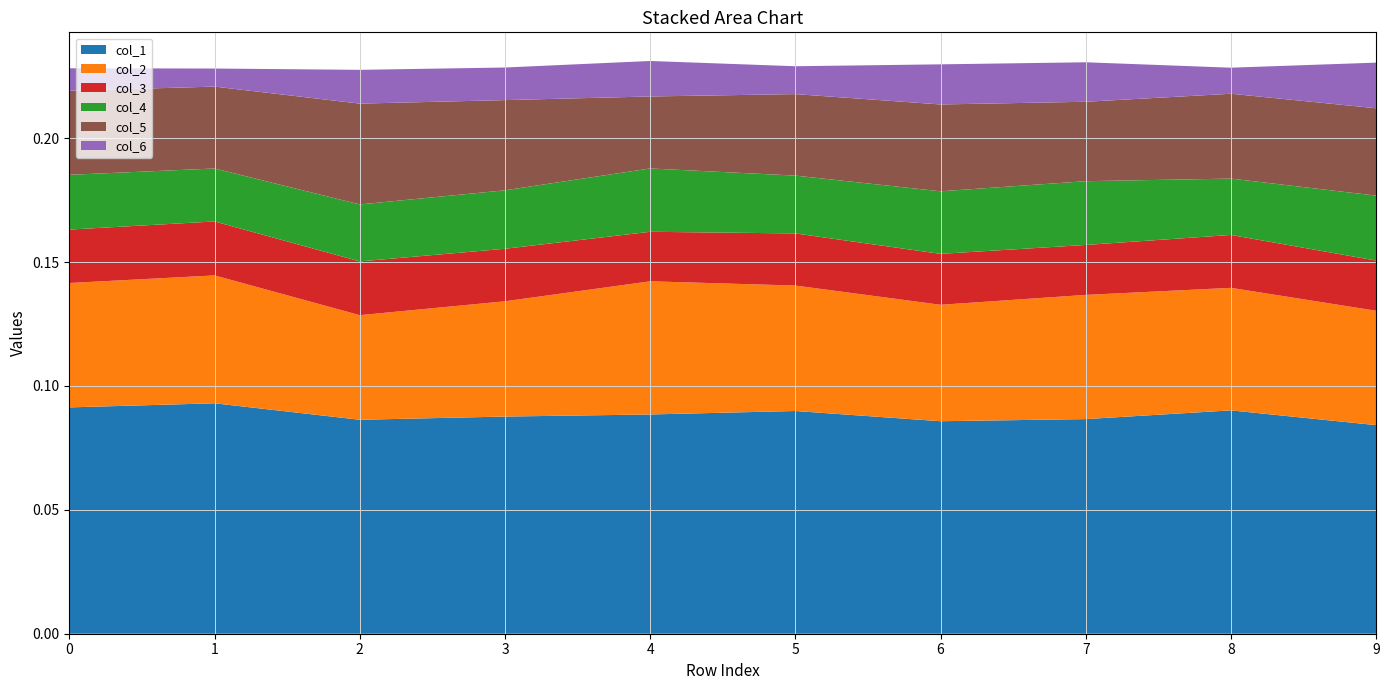

Reading left to right, list all the values displayed in this chart.

col_1: 0.1	0.1	0.1	0.1	0.1	0.1	0.1	0.1	0.1	0.1
col_2: 0.1	0.1	0.0	0.0	0.1	0.1	0.0	0.1	0.0	0.0
col_3: 0.0	0.0	0.0	0.0	0.0	0.0	0.0	0.0	0.0	0.0
col_4: 0.0	0.0	0.0	0.0	0.0	0.0	0.0	0.0	0.0	0.0
col_5: 0.0	0.0	0.0	0.0	0.0	0.0	0.0	0.0	0.0	0.0
col_6: 0.0	0.0	0.0	0.0	0.0	0.0	0.0	0.0	0.0	0.0